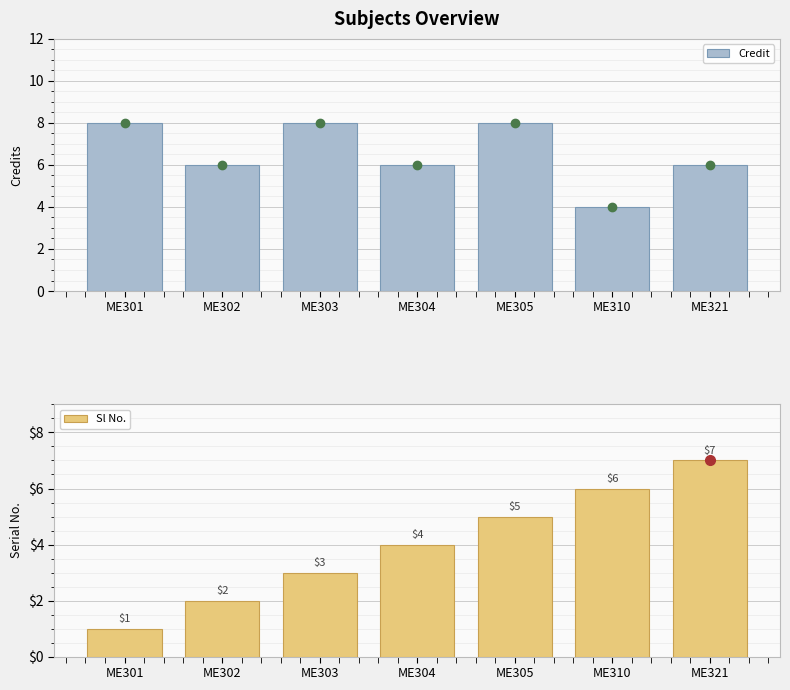

Reading right to left, list all the values displayed in this chart.

Credit: ME321=6	ME310=4	ME305=8	ME304=6	ME303=8	ME302=6	ME301=8
Sl No.: ME321=7	ME310=6	ME305=5	ME304=4	ME303=3	ME302=2	ME301=1